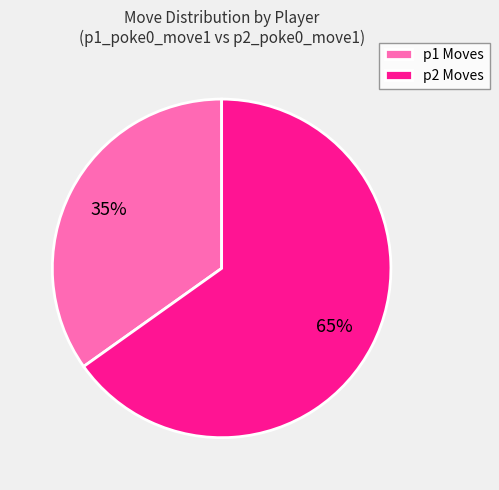

Rank the categories by value from lowest to highest.

p1 Moves, p2 Moves